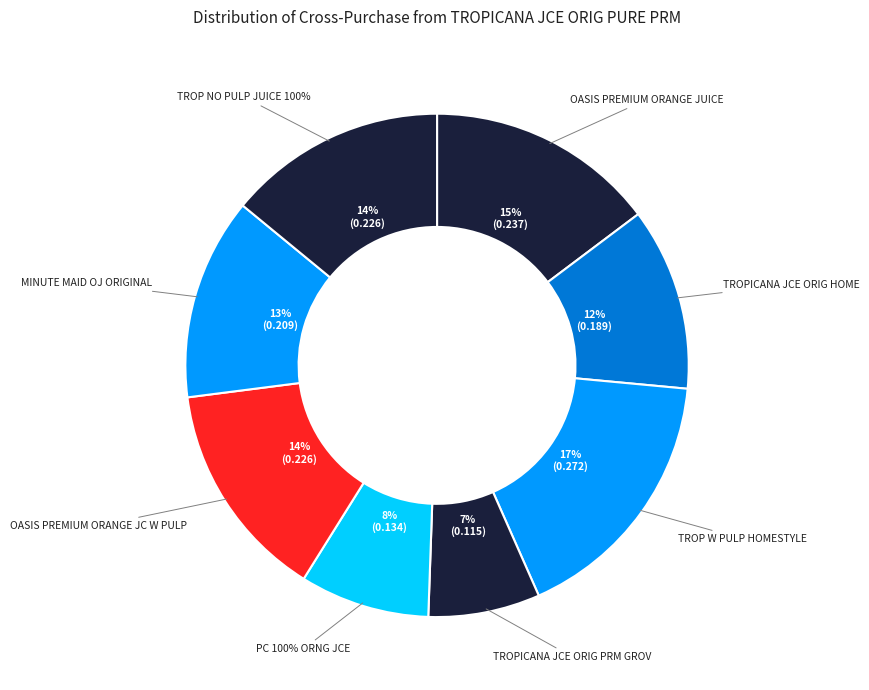

To the nearest percent, what is the difference between the TROPICANA JCE ORIG PRM GROV and OASIS PREMIUM ORANGE JC W PULP slice percentages?

7%